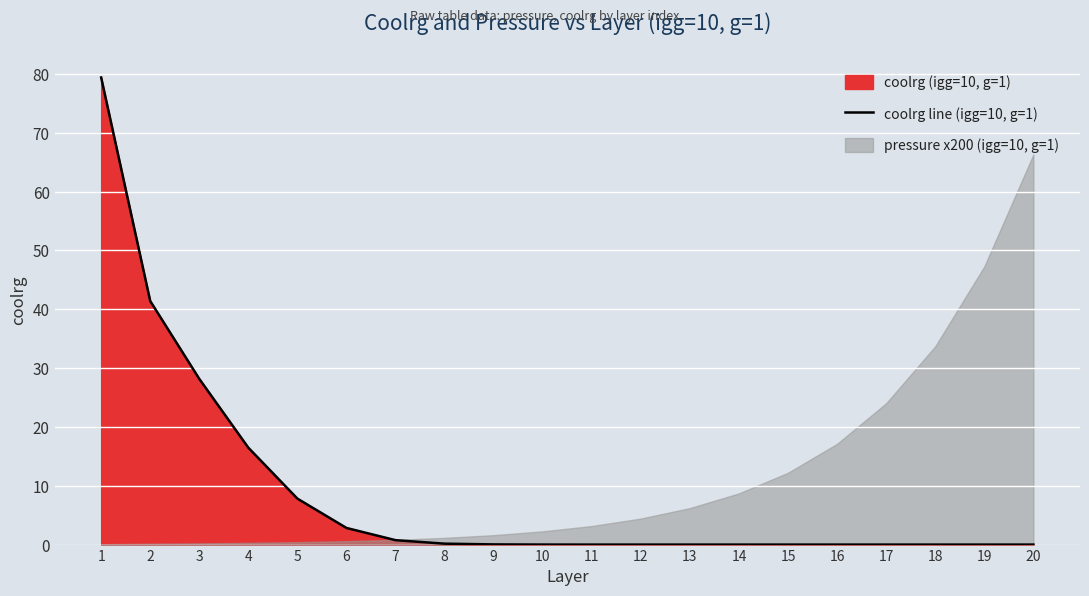

At which category does the chart reach its peak across all series?

1